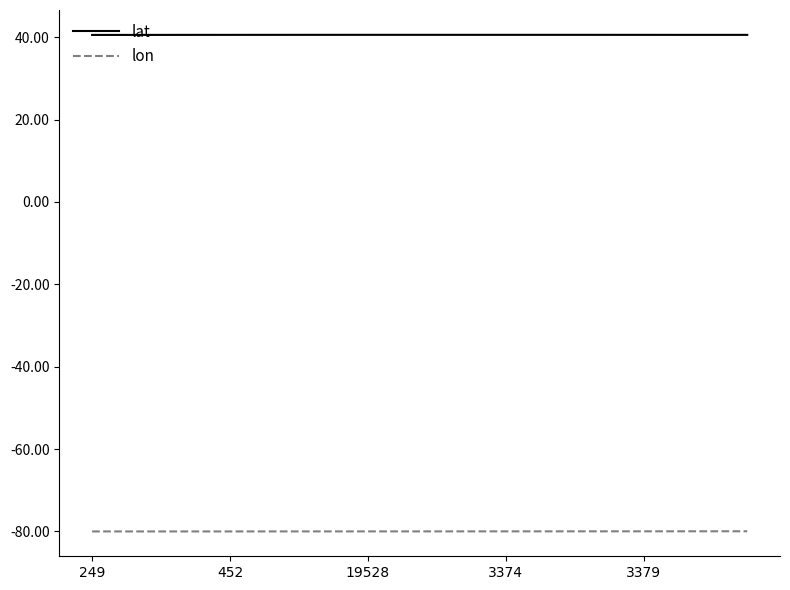

What are all the series names shown in the legend?

lat, lon